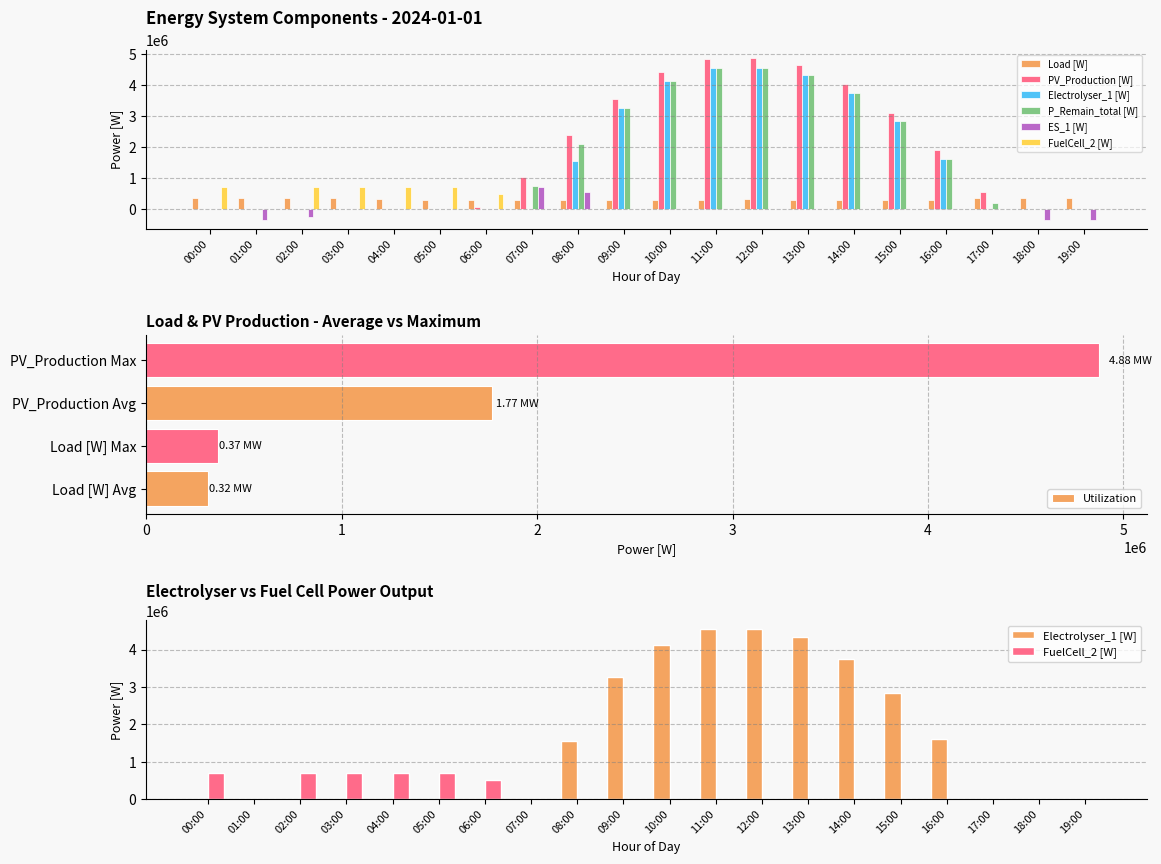

Which series has the widest spread of values?

PV_Production [W]